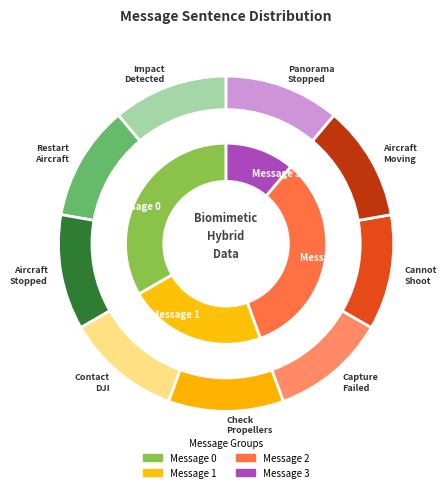

What percentage is the Message 2 slice, to the nearest percent?

33%